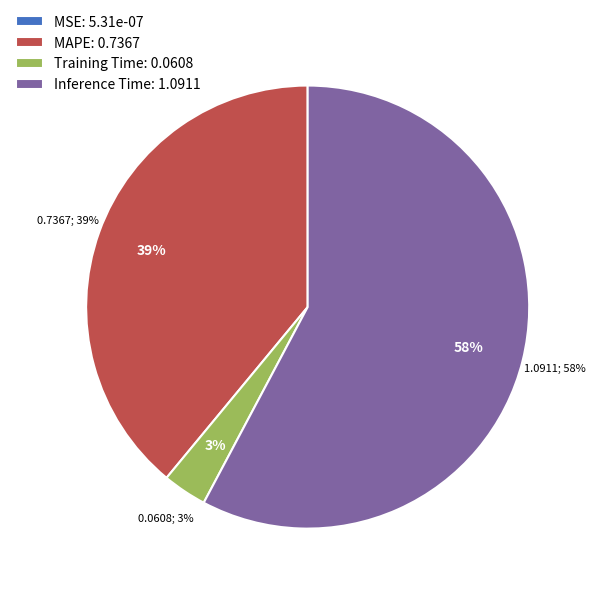

Which category has the biggest portion of the pie?

Inference Time